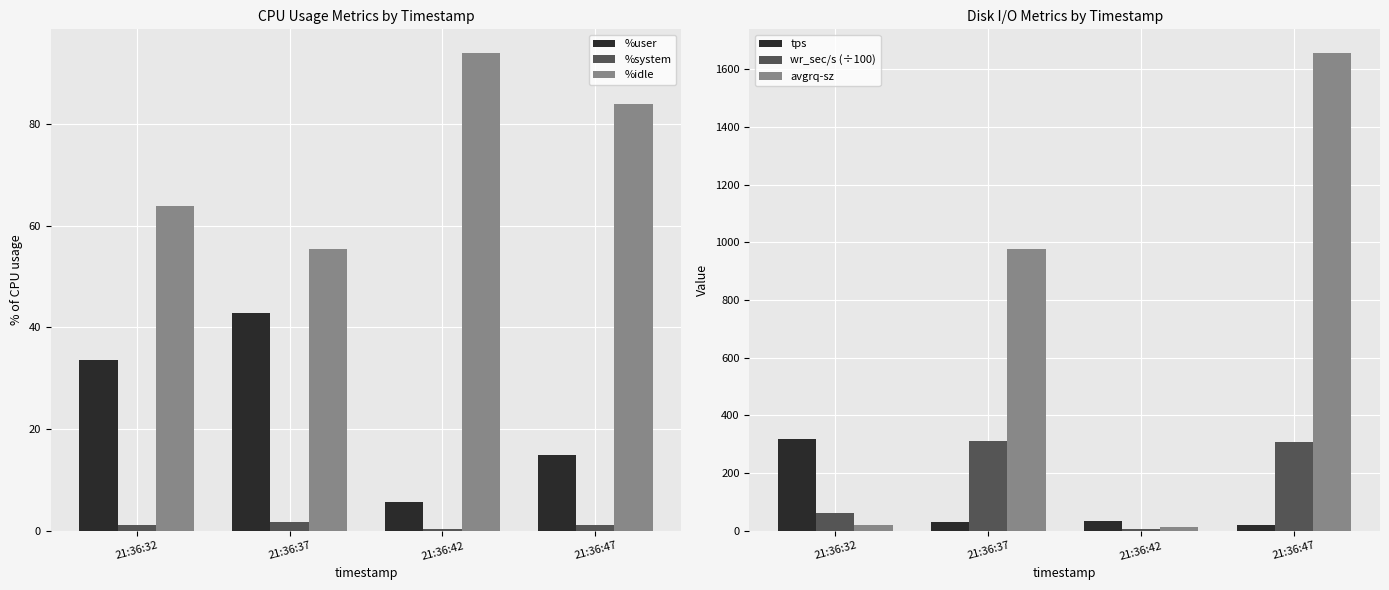

What is the spread (max minus min) of values at 21:36:37?

974.8